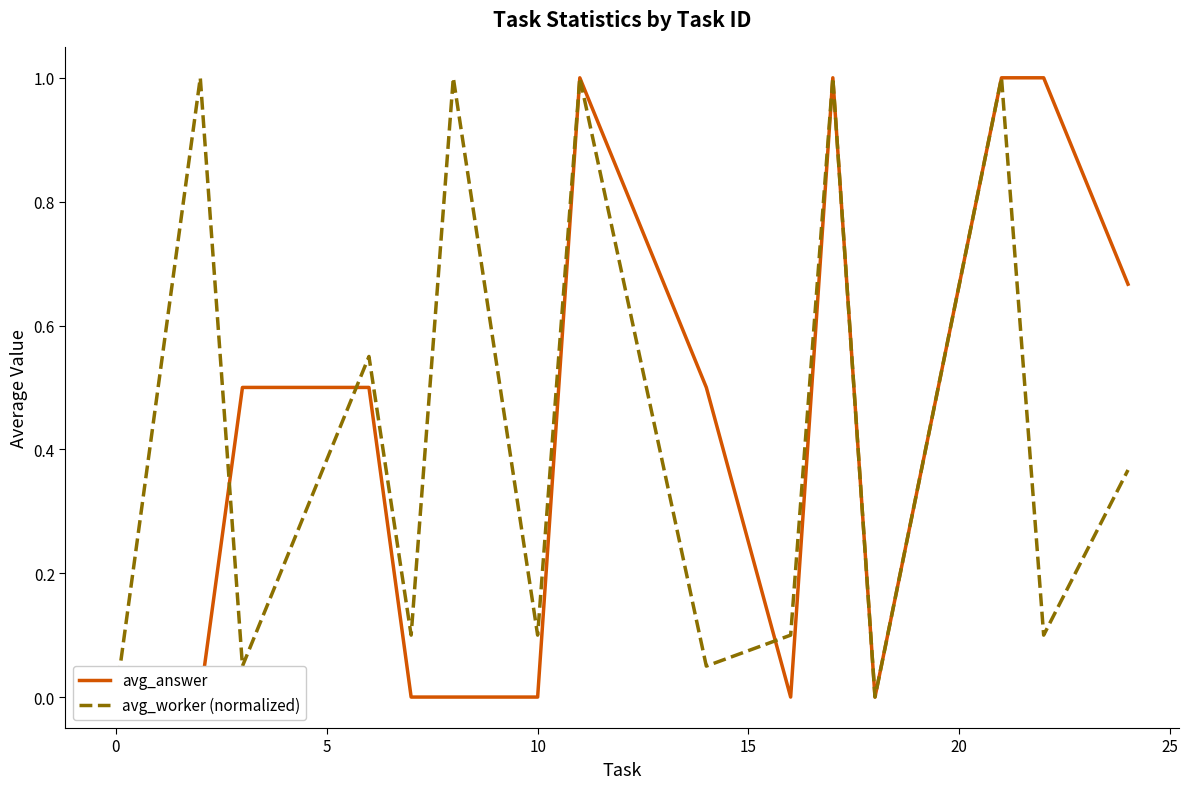

How many intersections are there between avg_worker (normalized) and avg_answer?

3